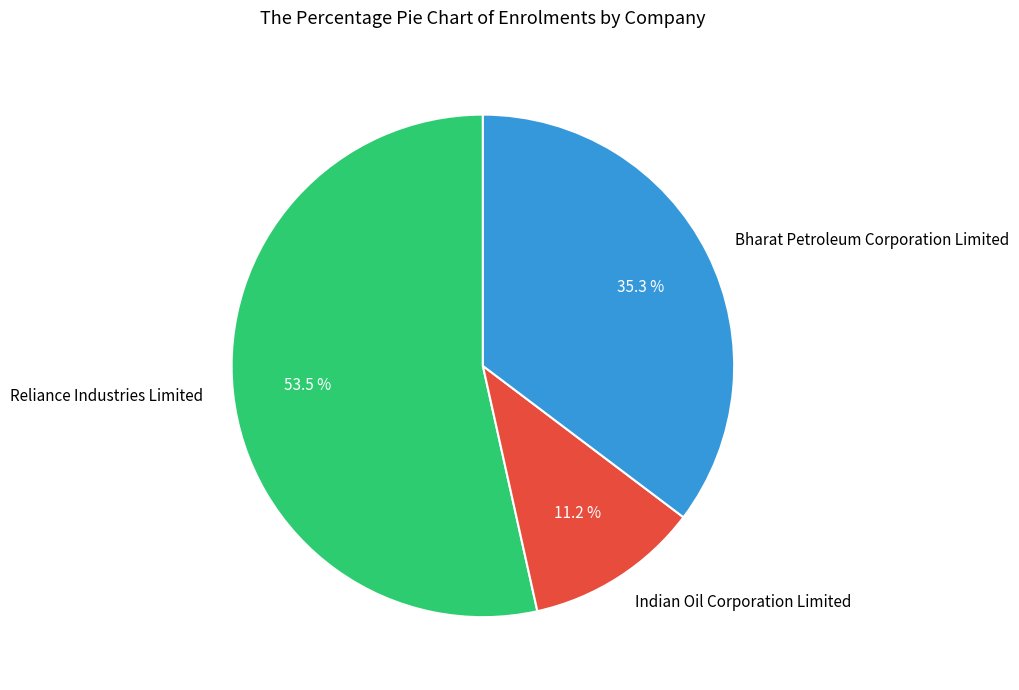

Which has a higher value, Indian Oil Corporation Limited or Bharat Petroleum Corporation Limited?

Bharat Petroleum Corporation Limited